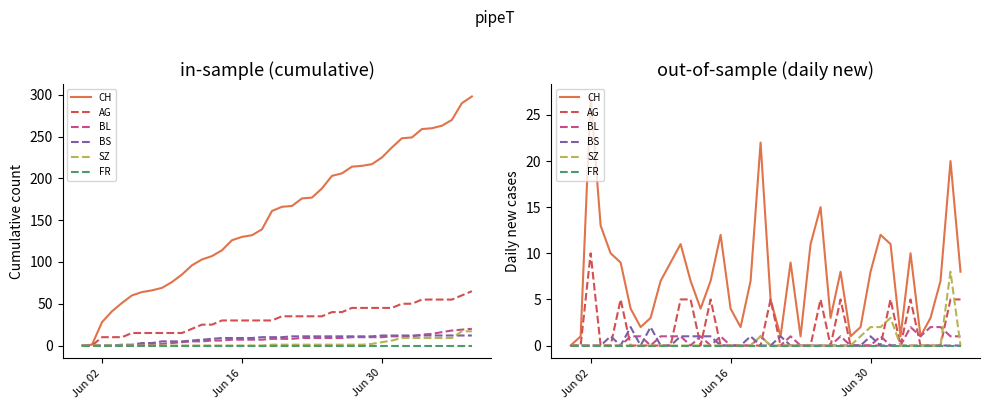

How many SZ values are between 0 and 1?

36